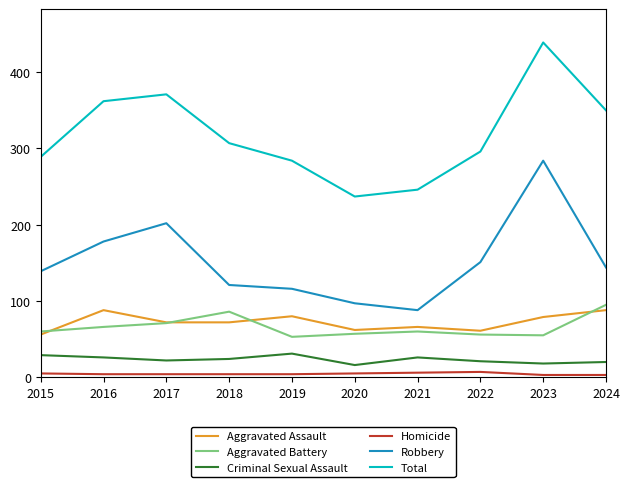

True or false: Criminal Sexual Assault has a value of 29 at 2015.

True